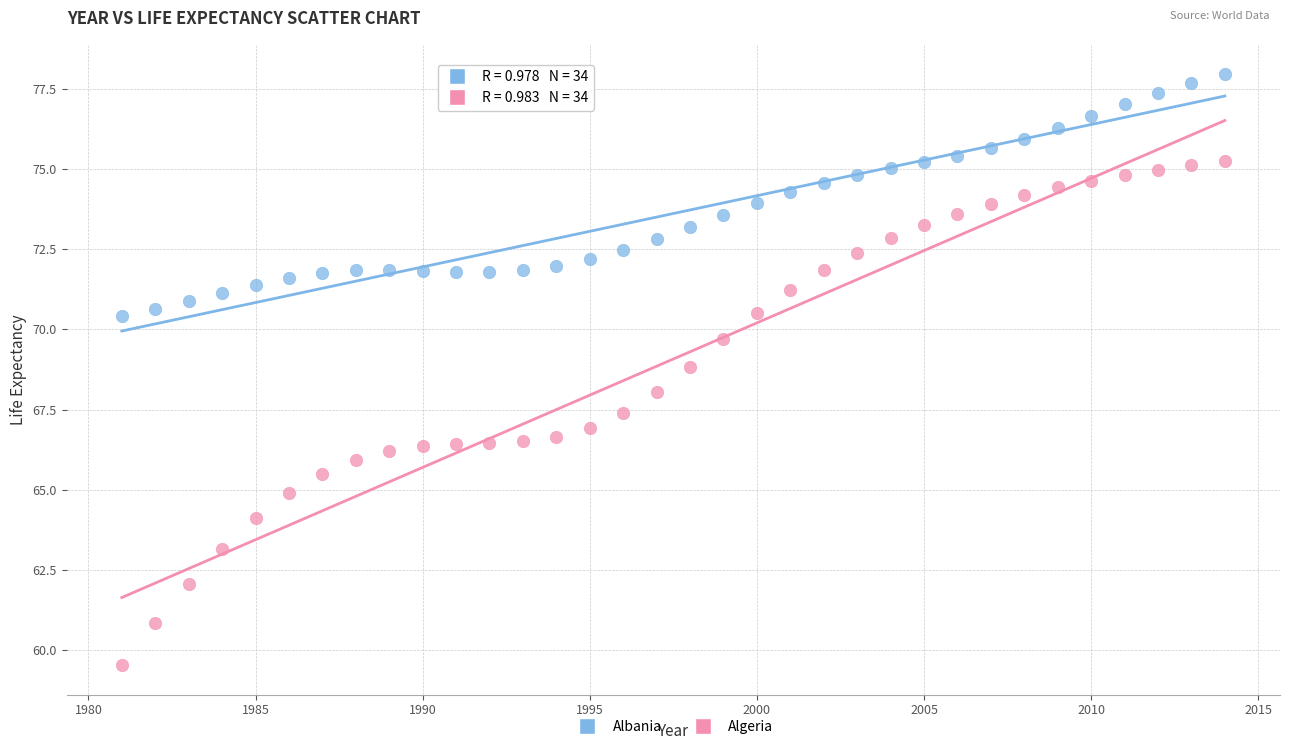

Across all data points, what is the range of X values (max minus min)?

33.0